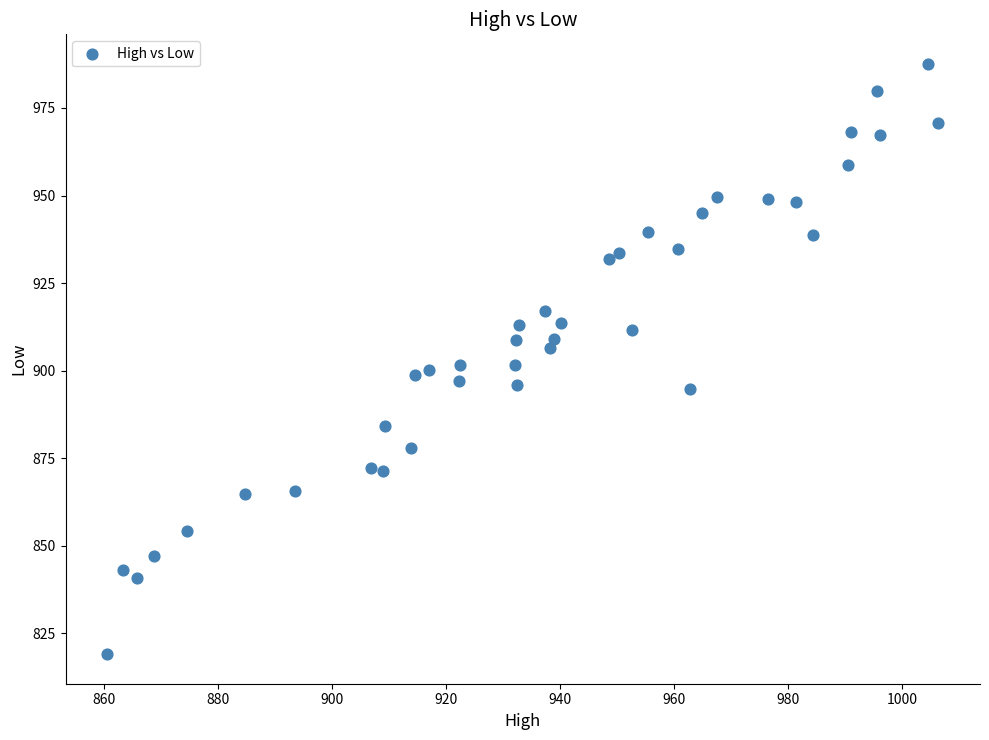

What is the range of Y values (max minus min)?

168.5